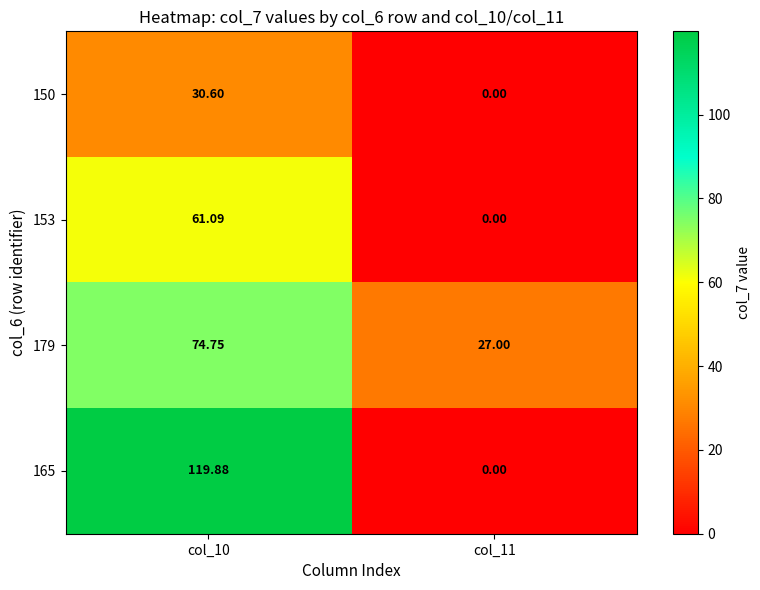

At how many categories does at least one series exceed 66?

1